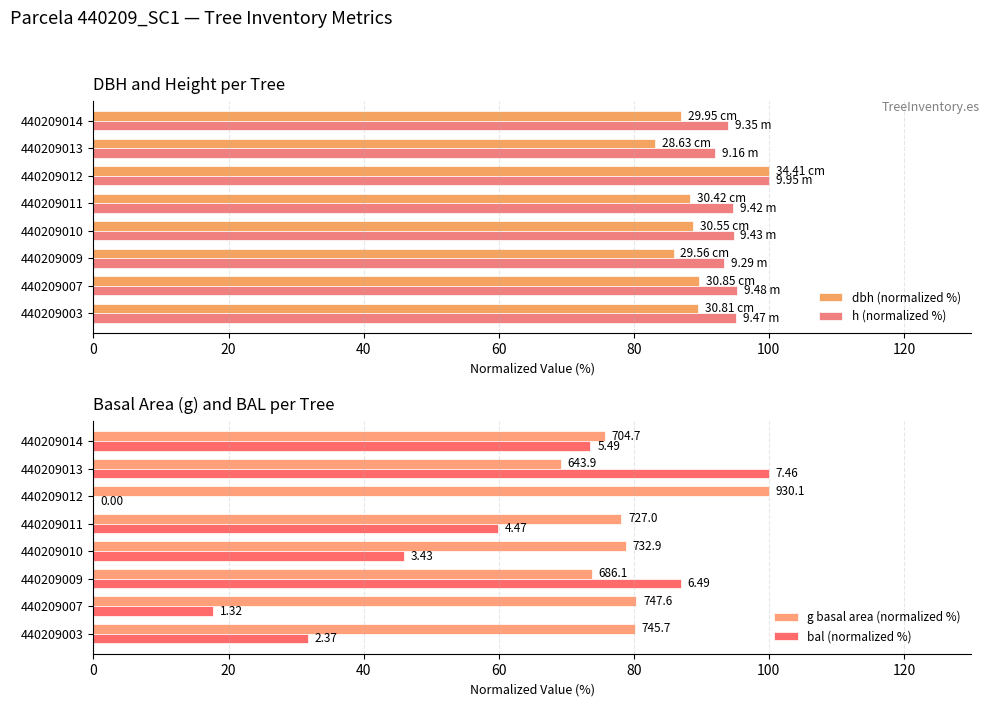

What is the average value of the h (normalized %) series?

94.9